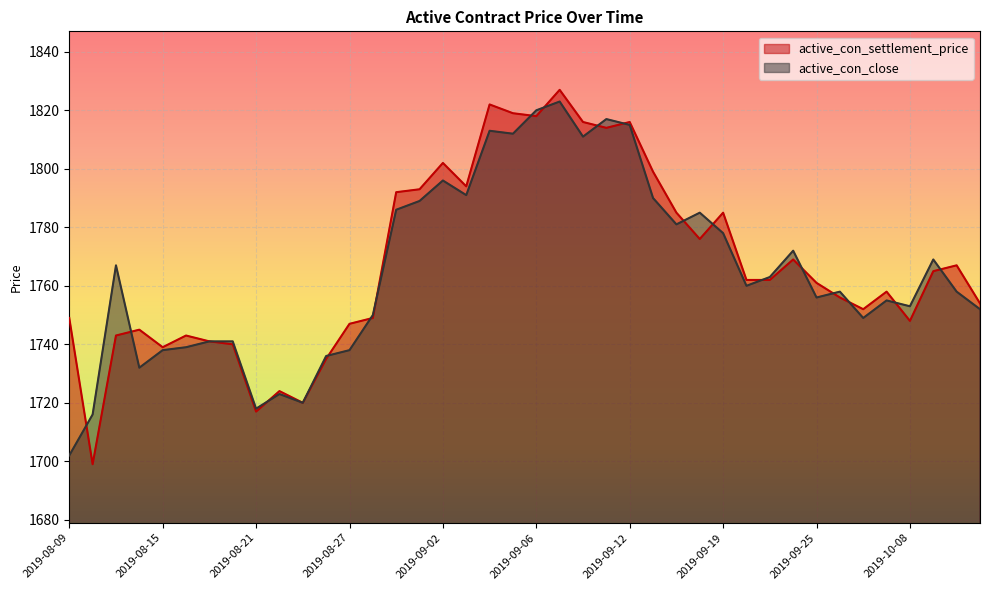

Is it true that active_con_settlement_price equals 1756 at 2019-09-26?

True